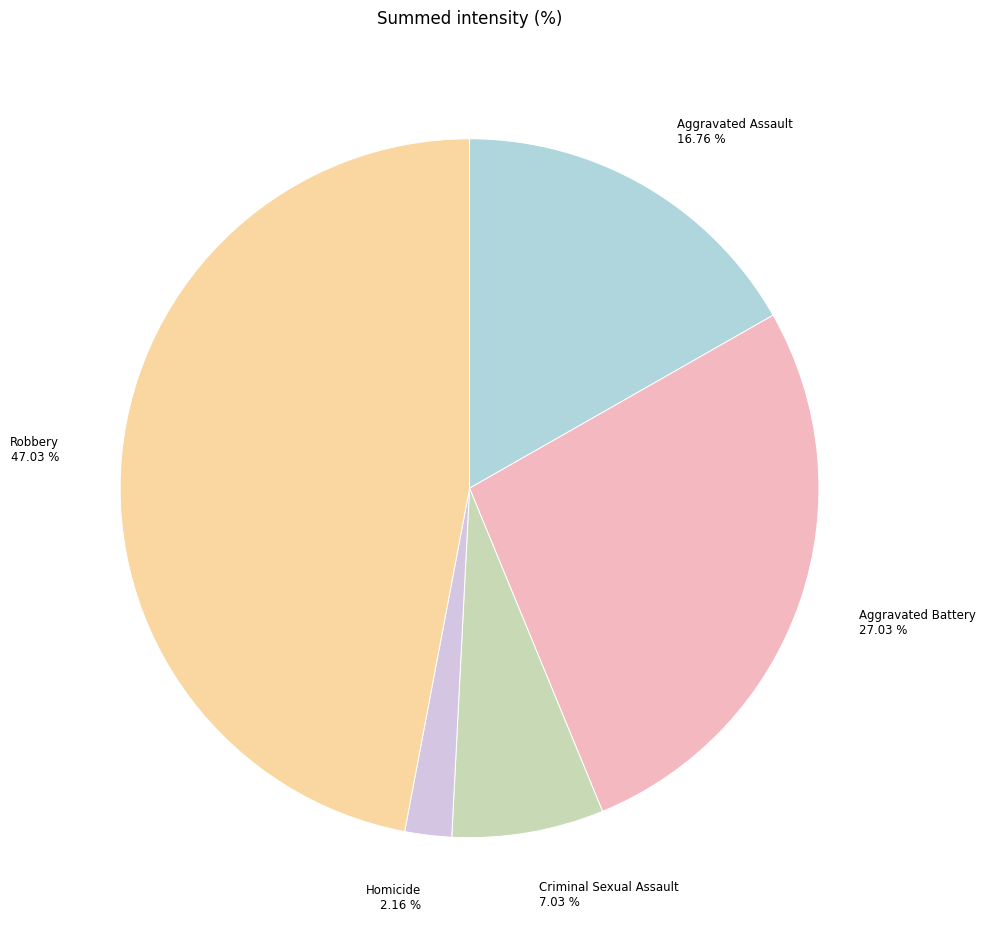

Is it true that Homicide is 10% of the pie?

False